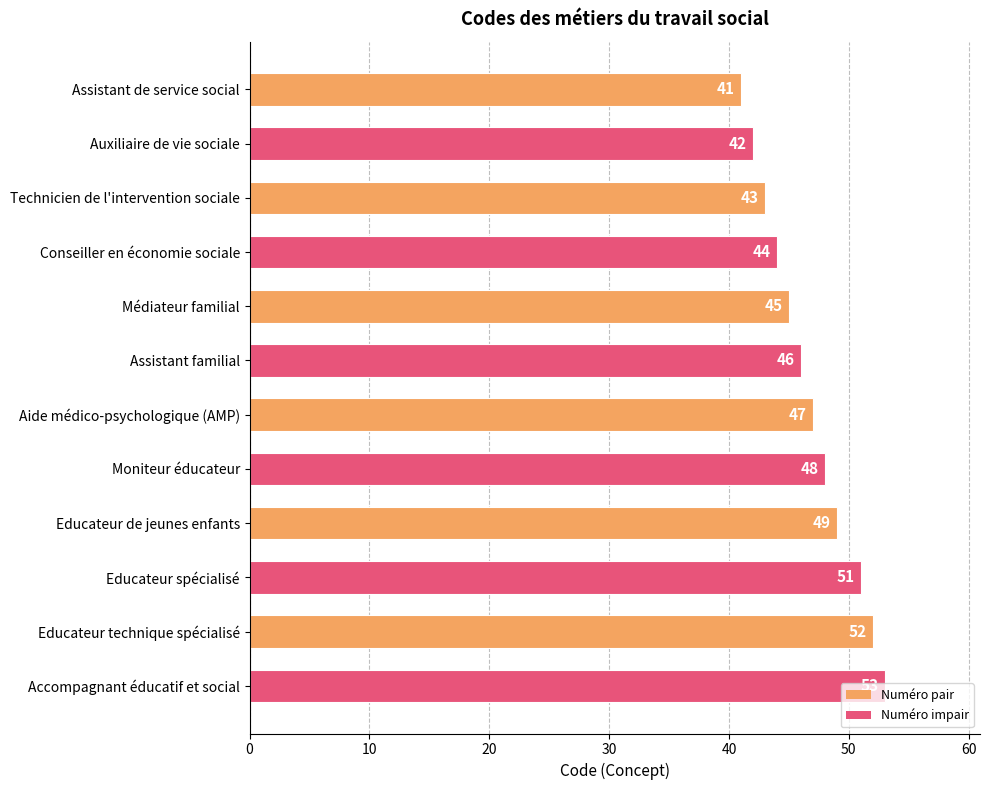

What is the ratio of the value at Auxiliaire de vie sociale to the value at Educateur technique spécialisé?

0.8